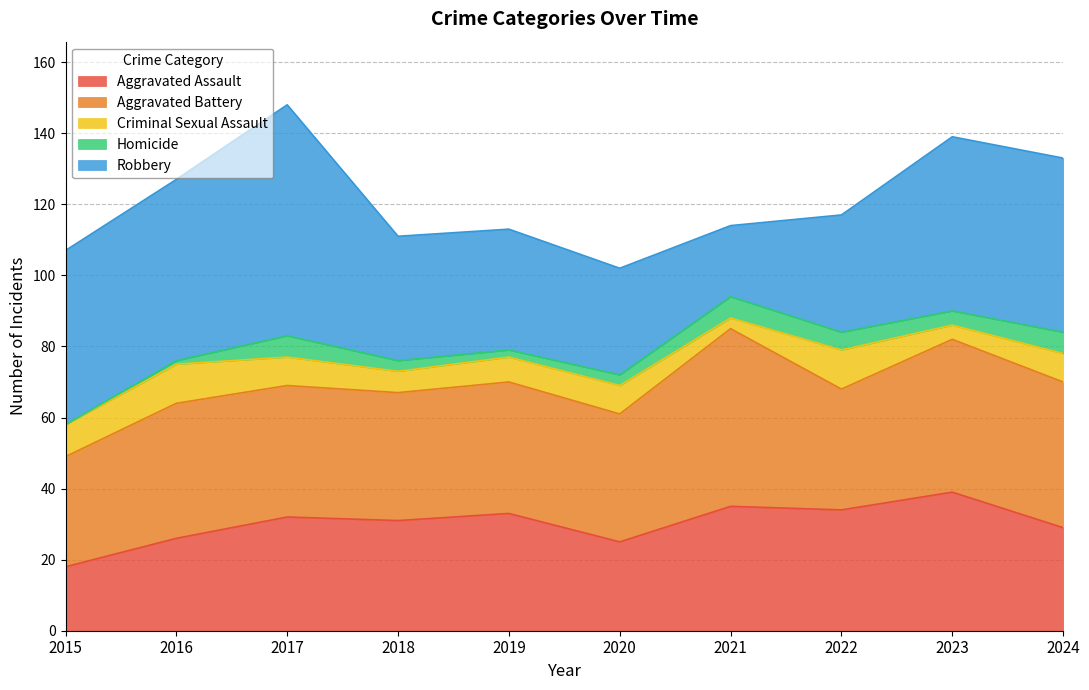

Count the Criminal Sexual Assault values in the range 6 to 9.

6